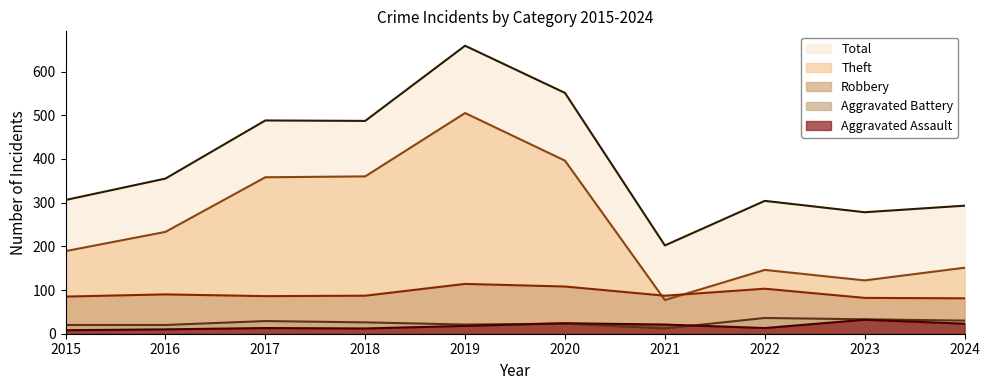

What is the greatest value displayed?

659